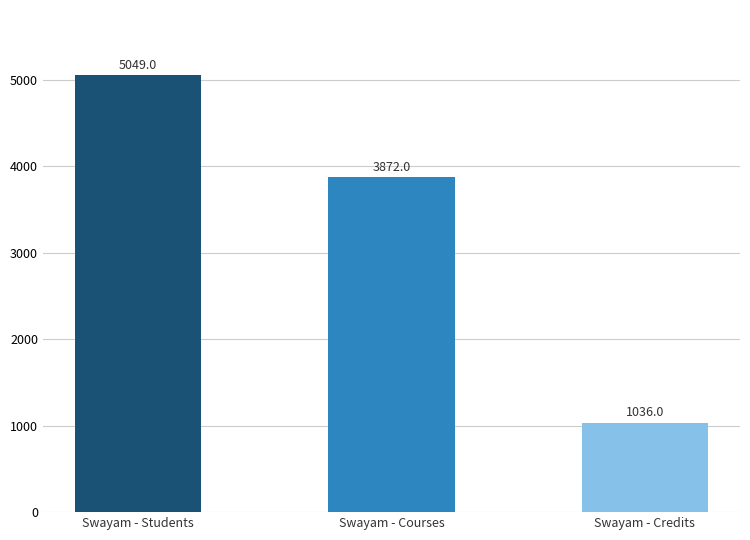

What is the sum of the values at Swayam - Credits and Swayam - Courses?

4908